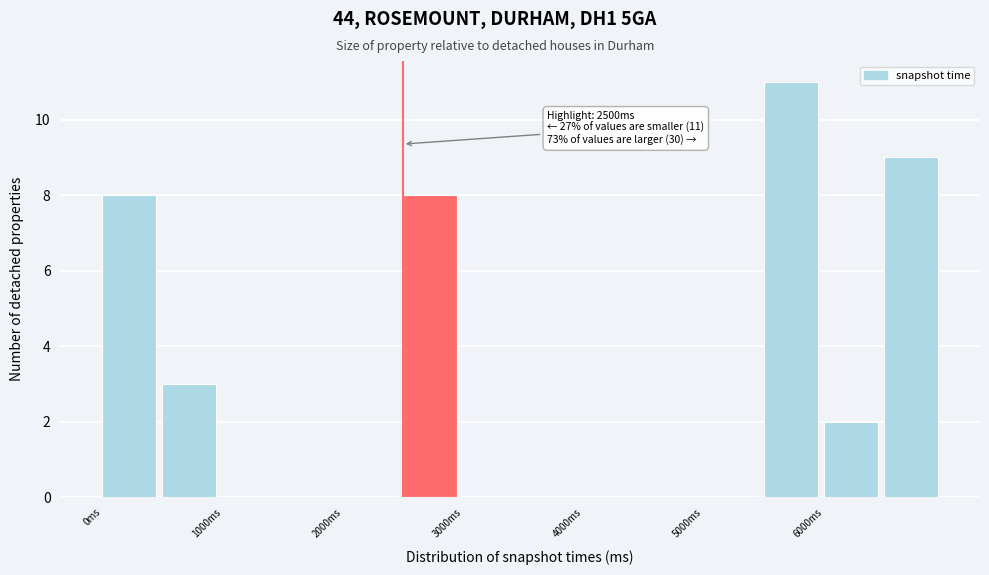

Which range on the x-axis has the tallest bar?

5500 to 6000